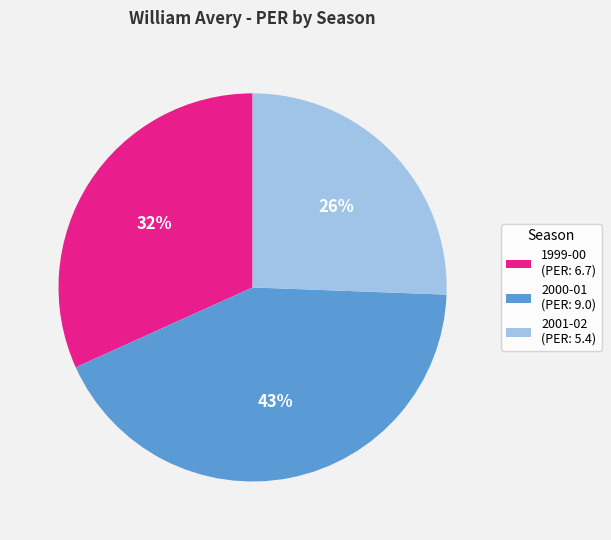

Between 1999-00 (PER: 6.7) and 2001-02 (PER: 5.4), which is larger?

1999-00 (PER: 6.7)